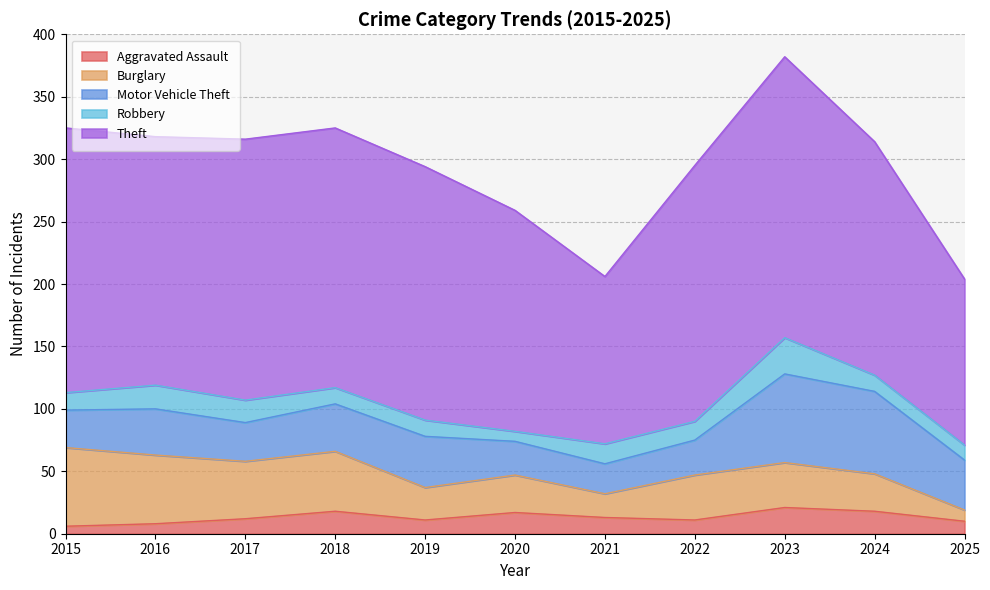

What is the smallest value displayed?

6